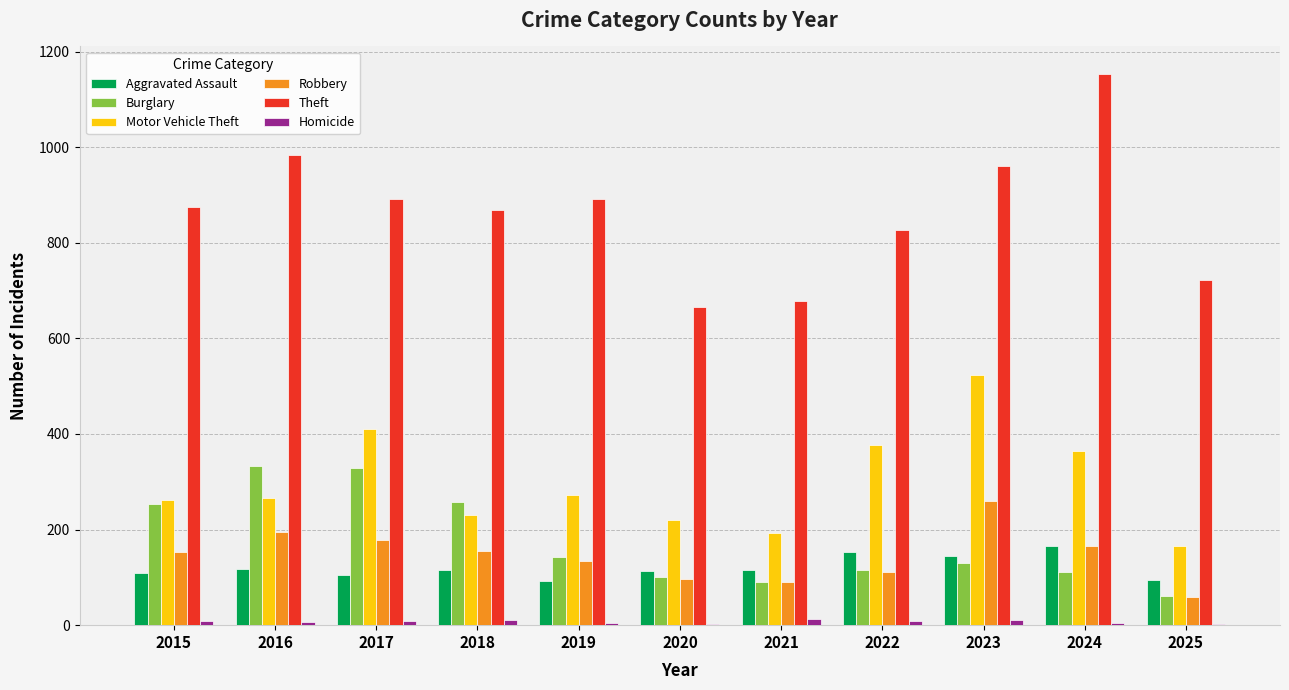

Which series changed the most between 2016 and 2019?

Burglary